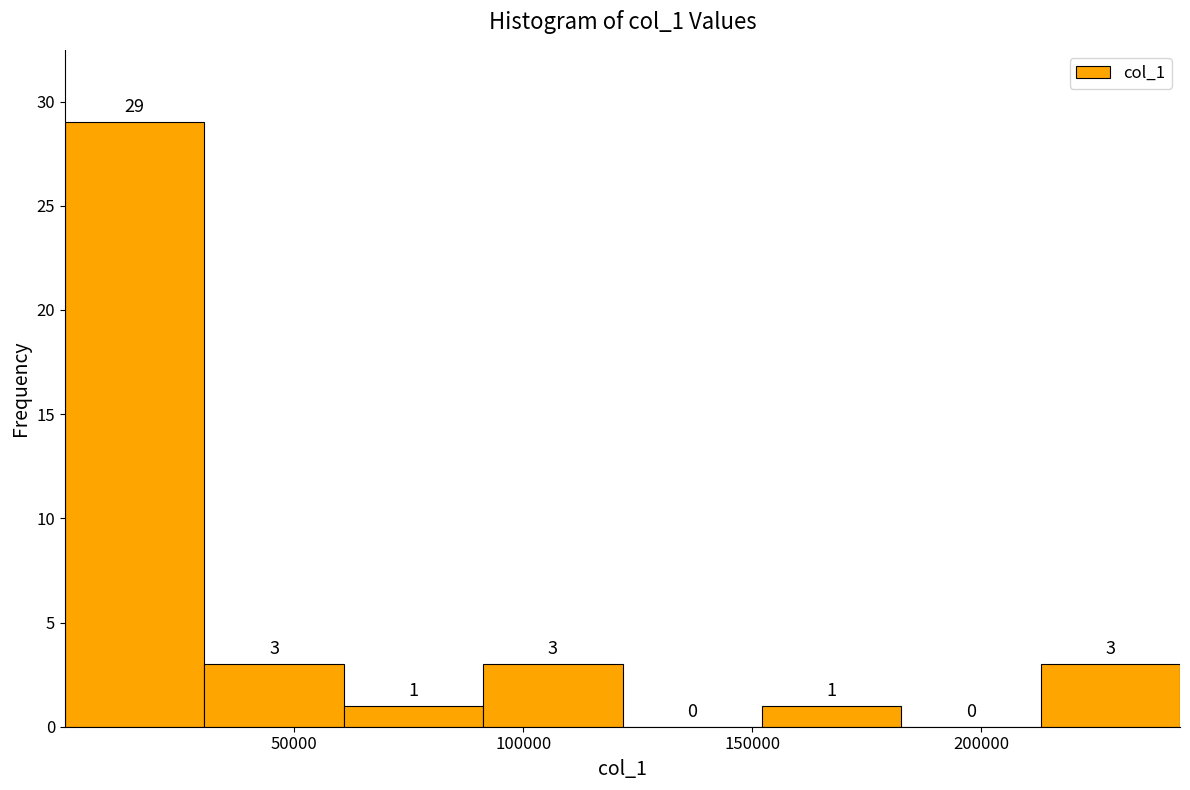

Reading left to right, transcribe this chart: for each bar, give the range it covers on the x-axis and its height. The bar edges are not printed on the chart, so give them approximately, as read against the axis.

0 to 30000: 29
30000 to 60000: 3
60000 to 90000: 1
90000 to 120000: 3
120000 to 150000: 0
150000 to 185000: 1
185000 to 215000: 0
215000 to 245000: 3